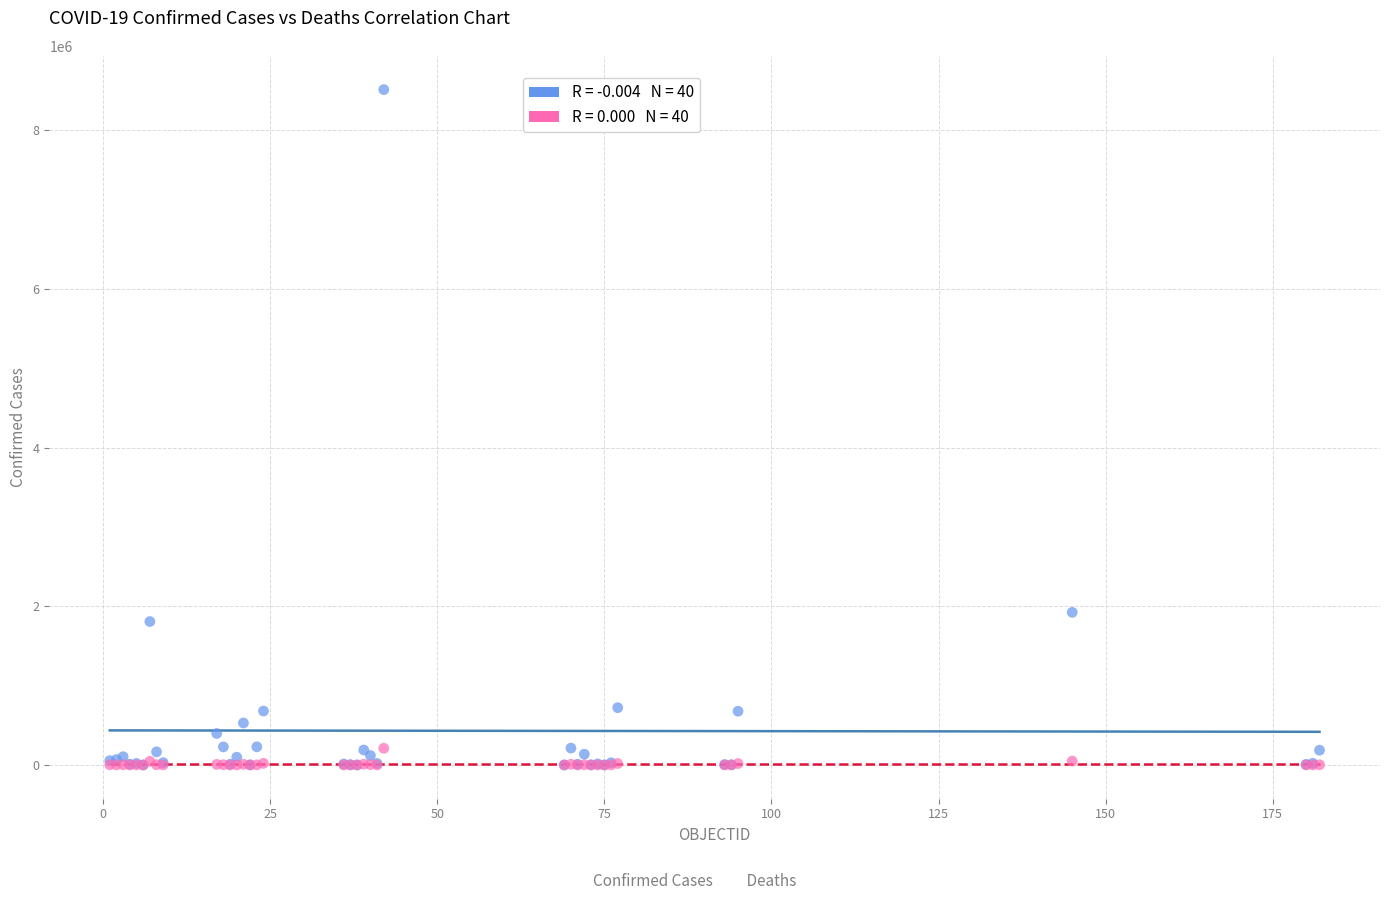

Across all series, what Y value is closest to 4255885?

1923132